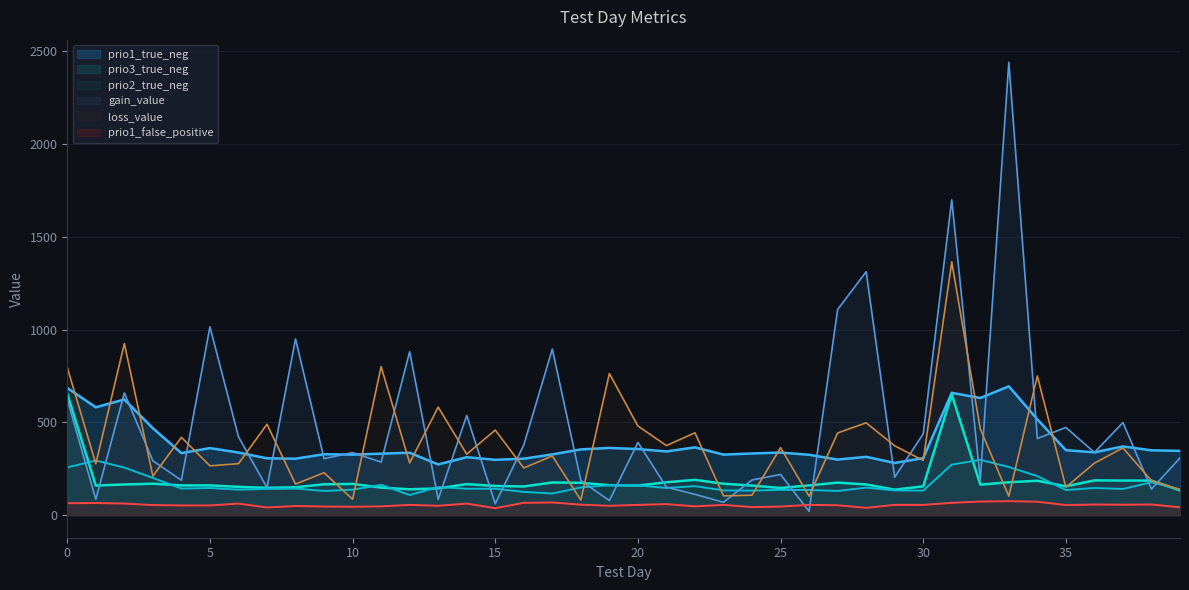

What are all the series names shown in the legend?

prio1_true_neg, prio3_true_neg, prio2_true_neg, gain_value, loss_value, prio1_false_positive